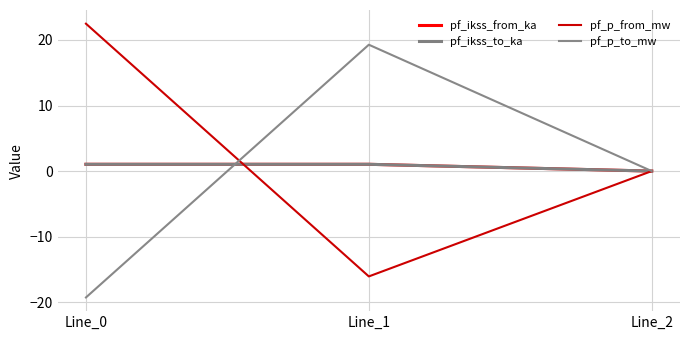

The pf_p_from_mw series shows 0.0 at Line_2. True or false?

True